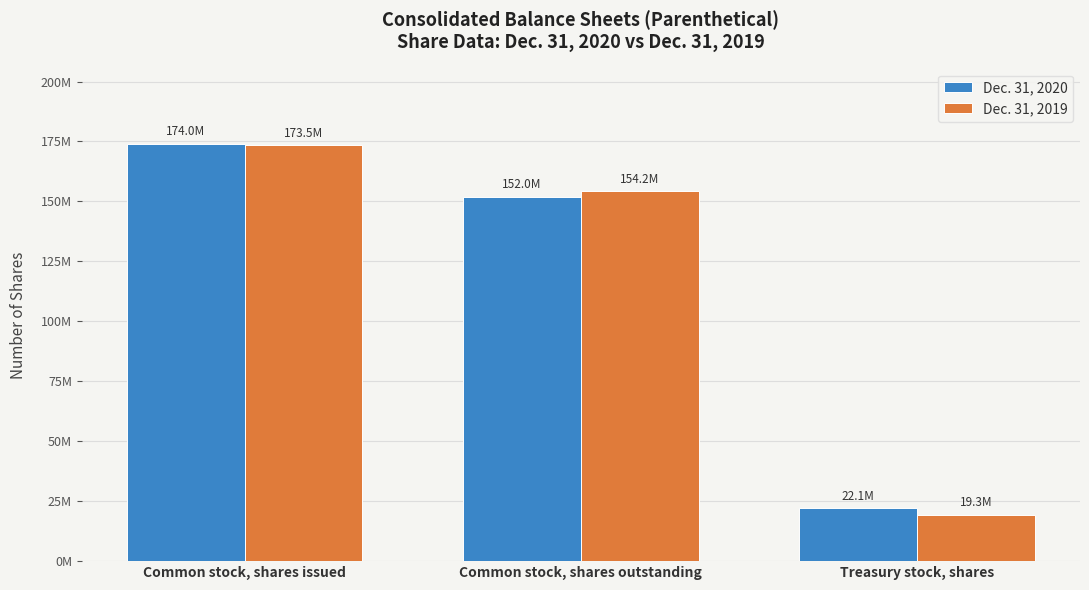

Reading left to right, list all the values displayed in this chart.

Dec. 31, 2020: Common stock, shares issued=174045610	Common stock, shares outstanding=151987081	Treasury stock, shares=22058529
Dec. 31, 2019: Common stock, shares issued=173502375	Common stock, shares outstanding=154155798	Treasury stock, shares=19346577